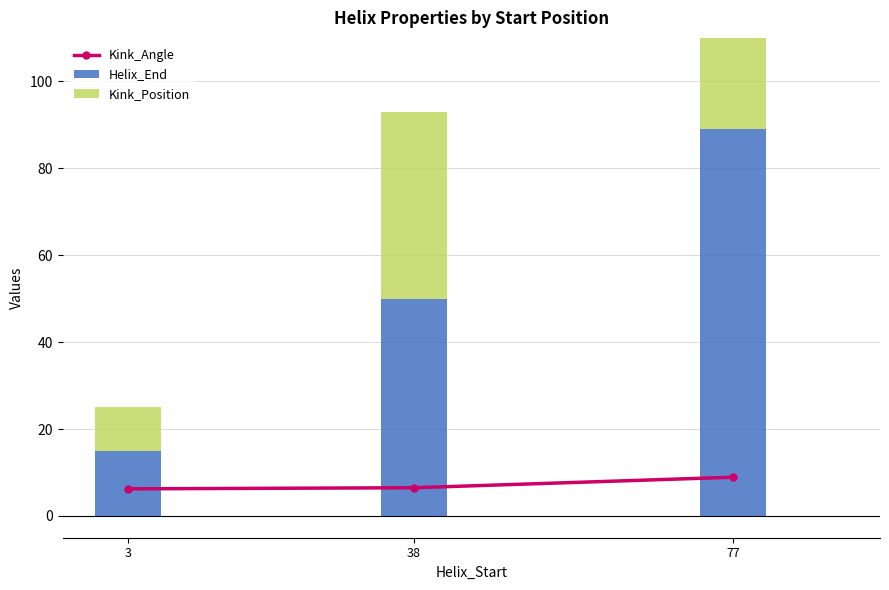

What is the sum of the Helix_End values at 3 and 38?

65.0